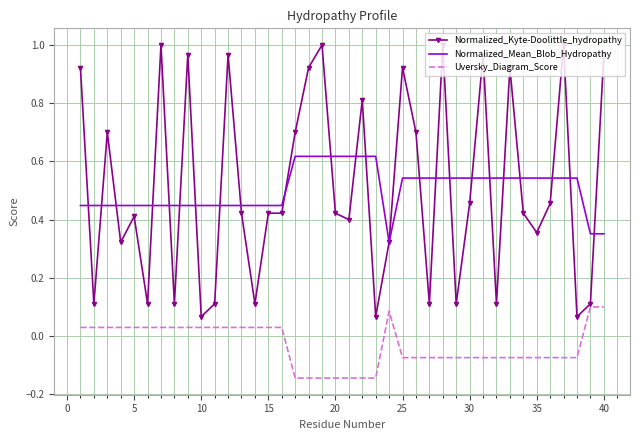

Which series has the largest range (max minus min)?

Normalized_Kyte-Doolittle_hydropathy